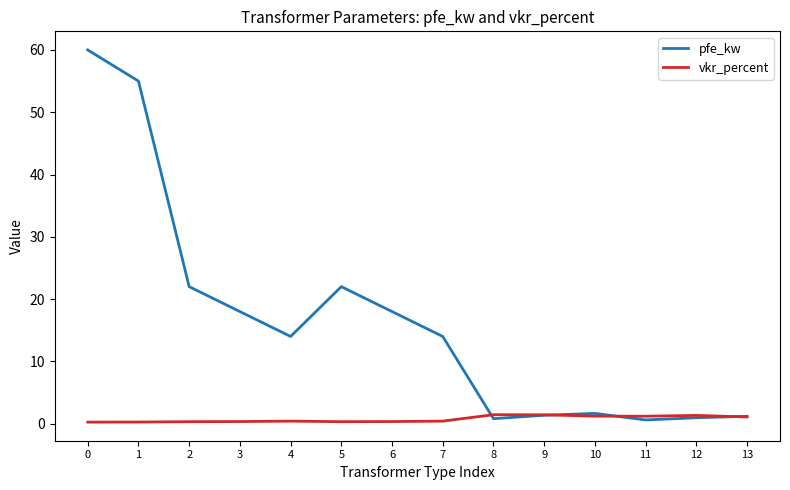

What is the difference between the maximum and minimum values in the pfe_kw series?

59.4